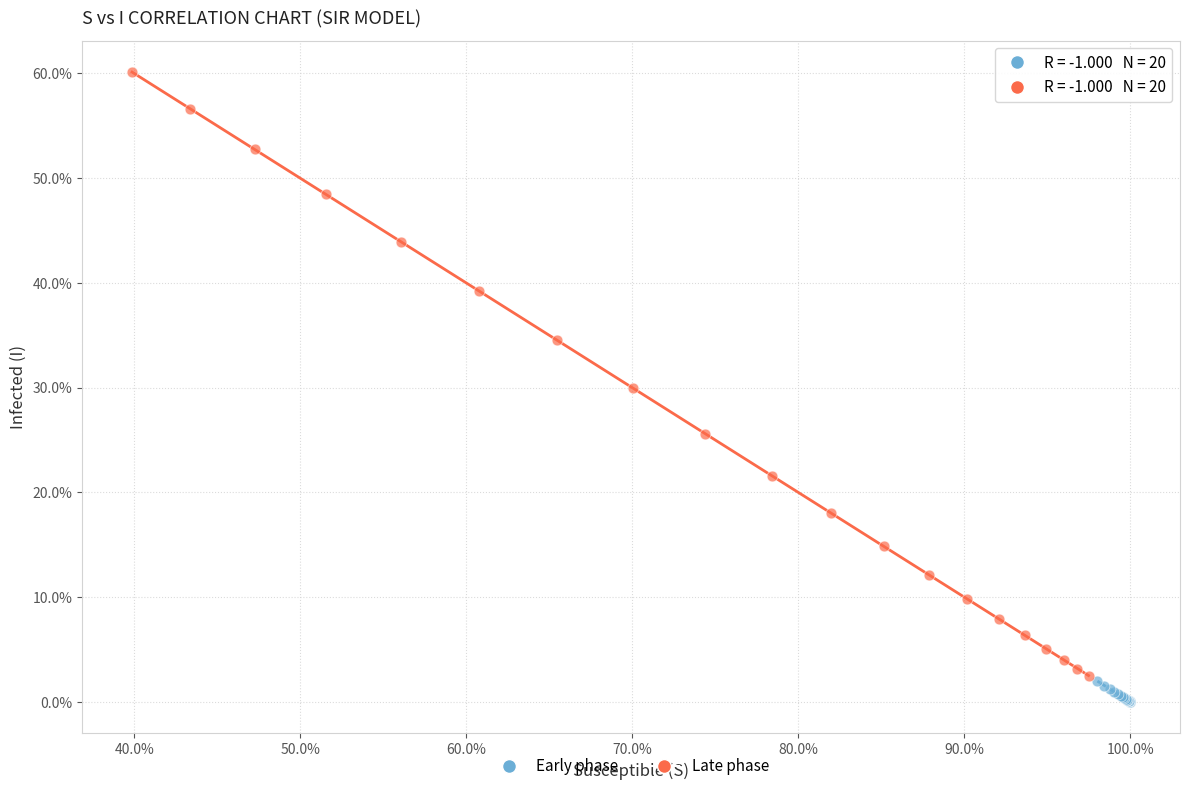

What are all the series names shown in the legend?

Early phase, Late phase